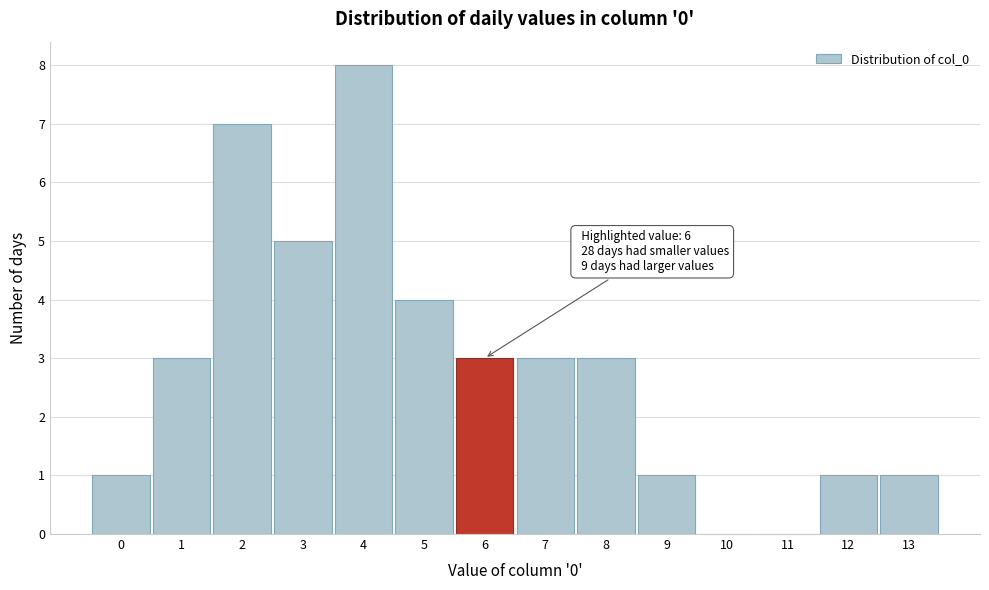

Which range on the x-axis has the tallest bar?

3.5 to 4.5